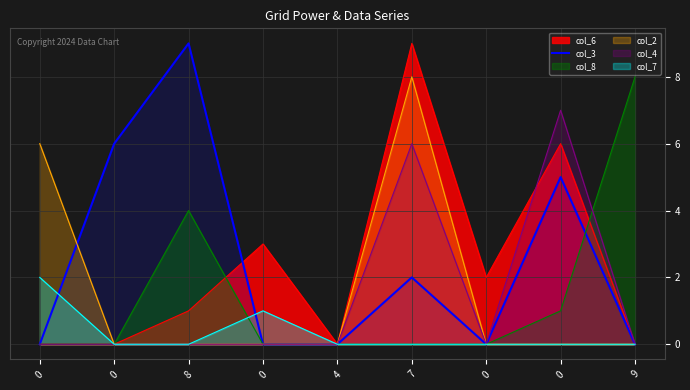

Reading right to left, transcribe all the data shown in this chart.

9=0	0=5	0=0	7=2	4=0	0=0	8=9	0=6	0=0